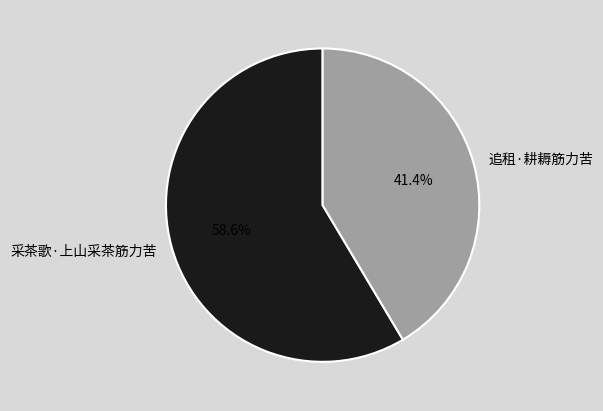

How many slices are in this pie chart?

2